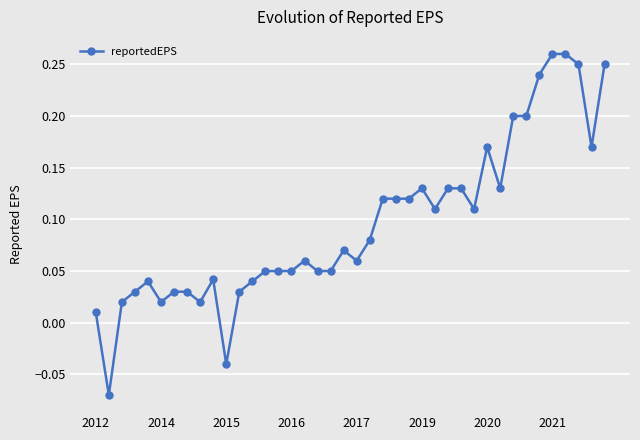

What is the sum of all values?

3.8